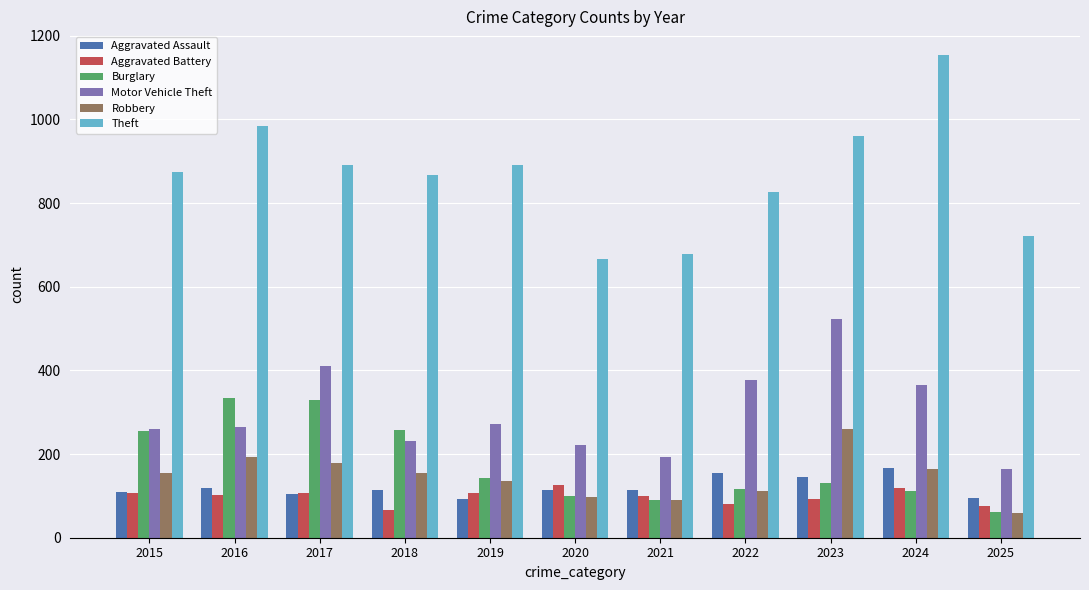

Which series has the largest total across all categories?

Theft